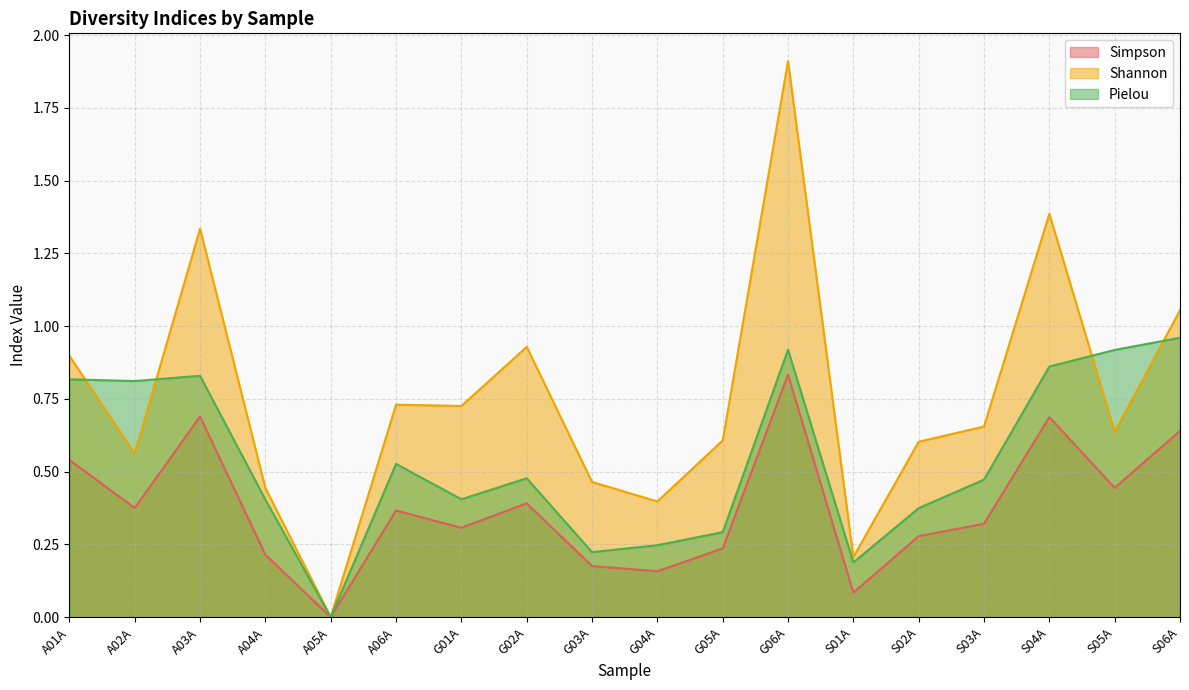

At which label does Shannon reach its minimum?

A05A